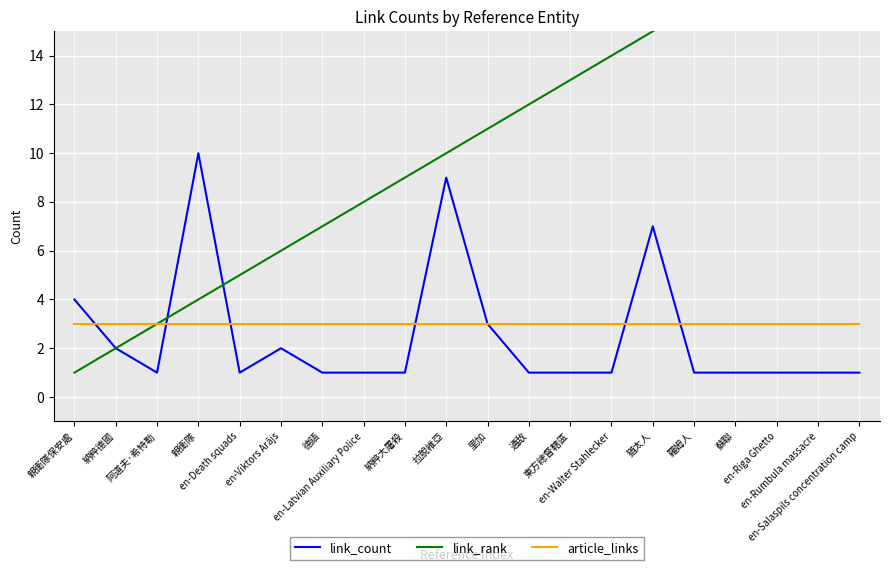

At how many categories does at least one series exceed 15?

5